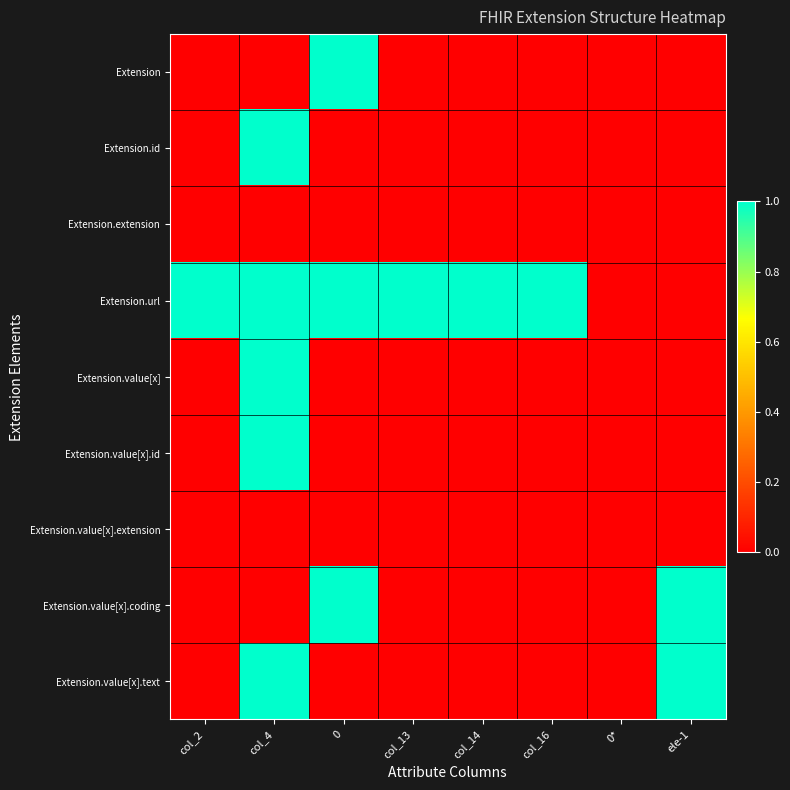

Which series changed the most between 0 and col_14?

Extension